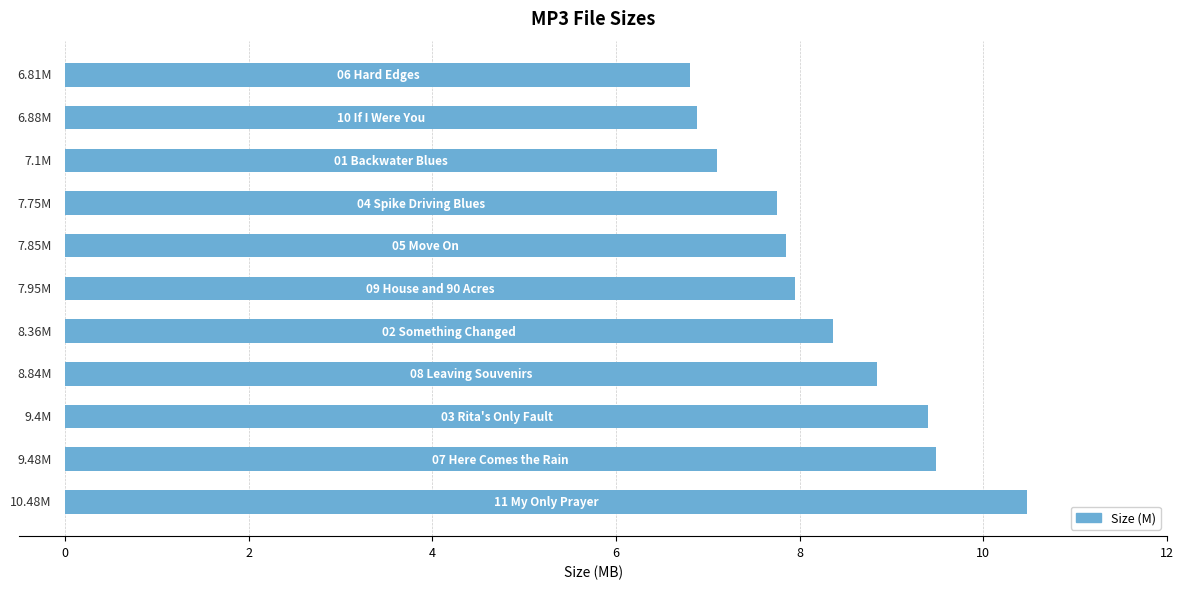

What is the difference between the second highest and second lowest values?

2.6